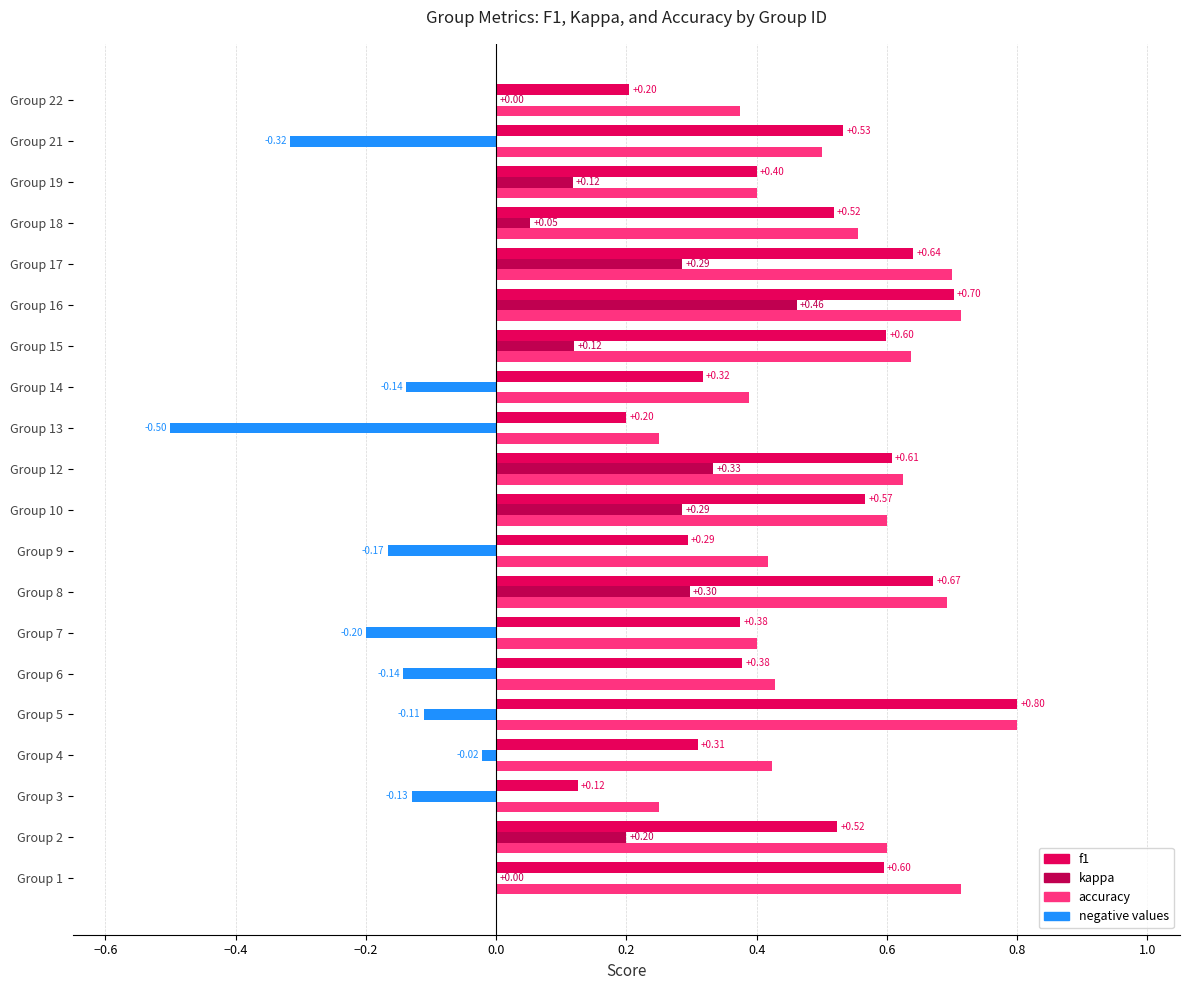

Which series has the largest total across all categories?

accuracy